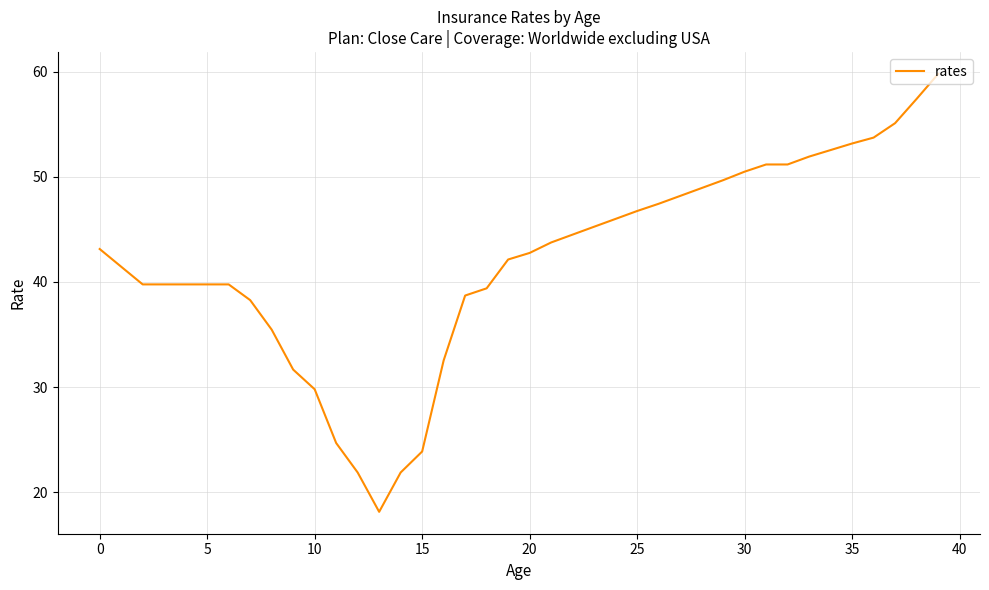

Reading left to right, extract all data points from this chart.

43.1	41.4	39.8	39.8	39.8	39.8	39.8	38.3	35.5	31.7	29.8	24.7	21.9	18.1	21.9	23.9	32.5	38.7	39.4	42.1	42.8	43.7	44.5	45.2	46.0	46.7	47.4	48.2	48.9	49.7	50.5	51.2	51.2	51.9	52.5	53.2	53.7	55.1	57.4	59.8